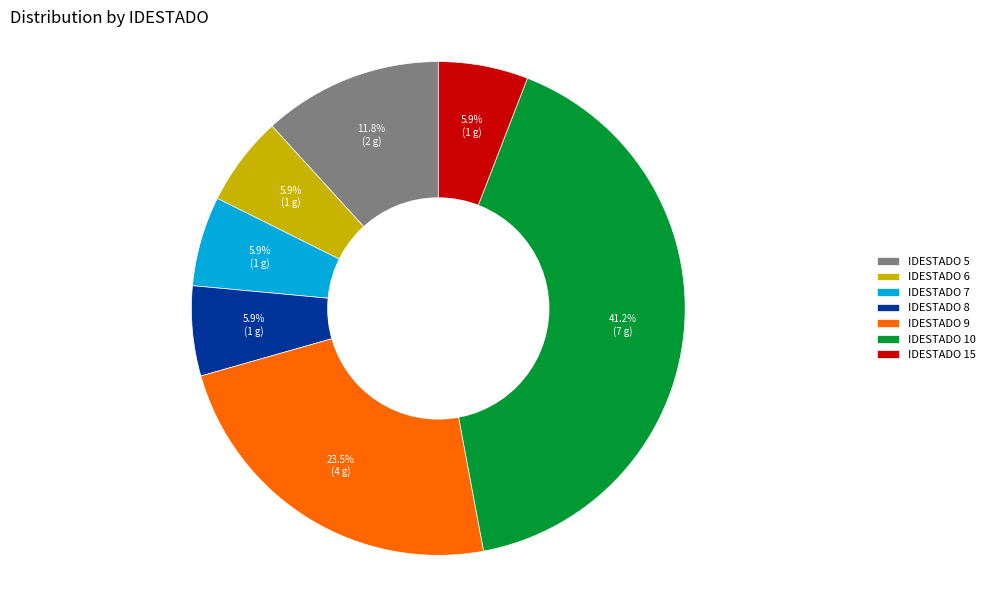

How many slices are in this pie chart?

7